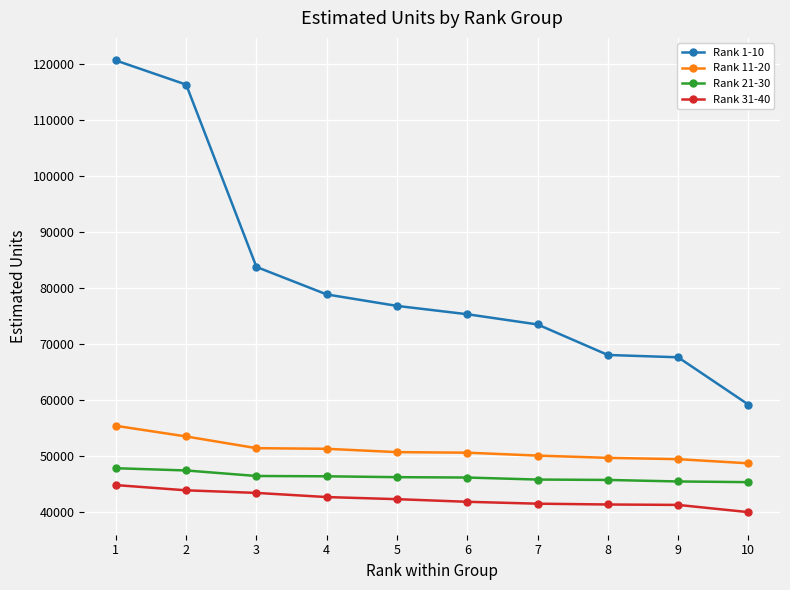

Which series has the largest range (max minus min)?

Rank 1-10